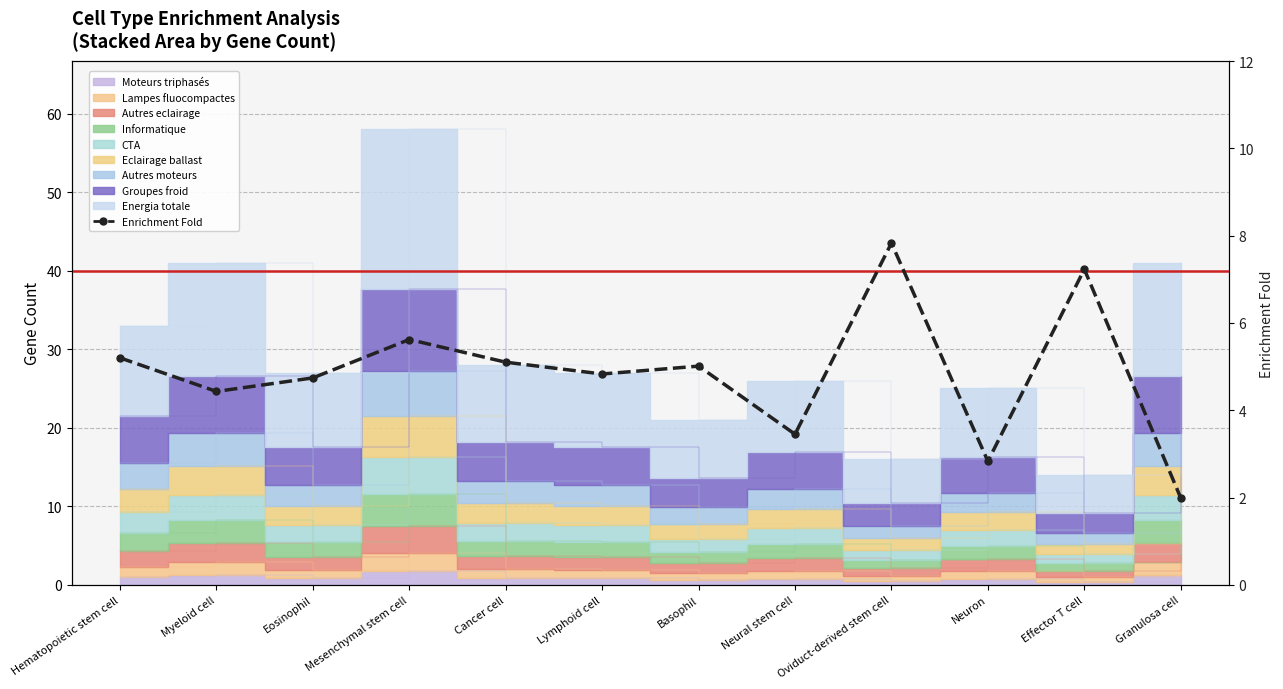

How many lines are shown in the chart?

1